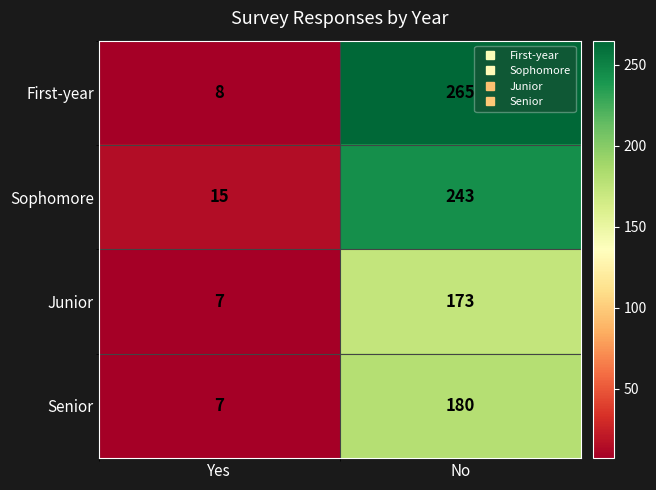

Where is Senior nearest to the value 93?

Yes